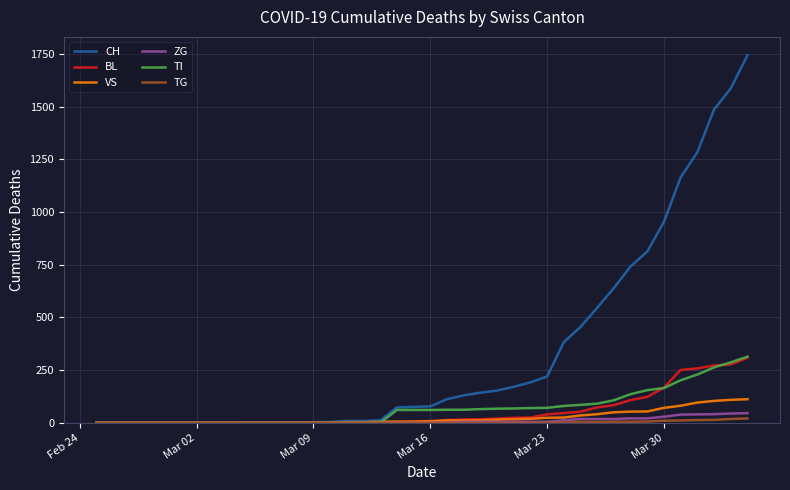

What is the greatest value displayed?

1744